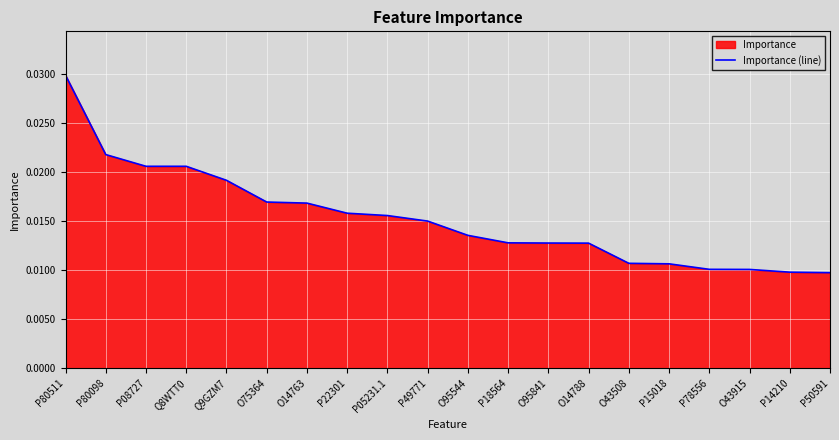

List the labels in order of value, largest first.

P80511, P80098, P08727, Q8WTT0, Q9GZM7, O75364, O14763, P22301, P05231.1, P49771, O95544, P18564, O95841, O14788, O43508, P15018, P78556, O43915, P14210, P50591